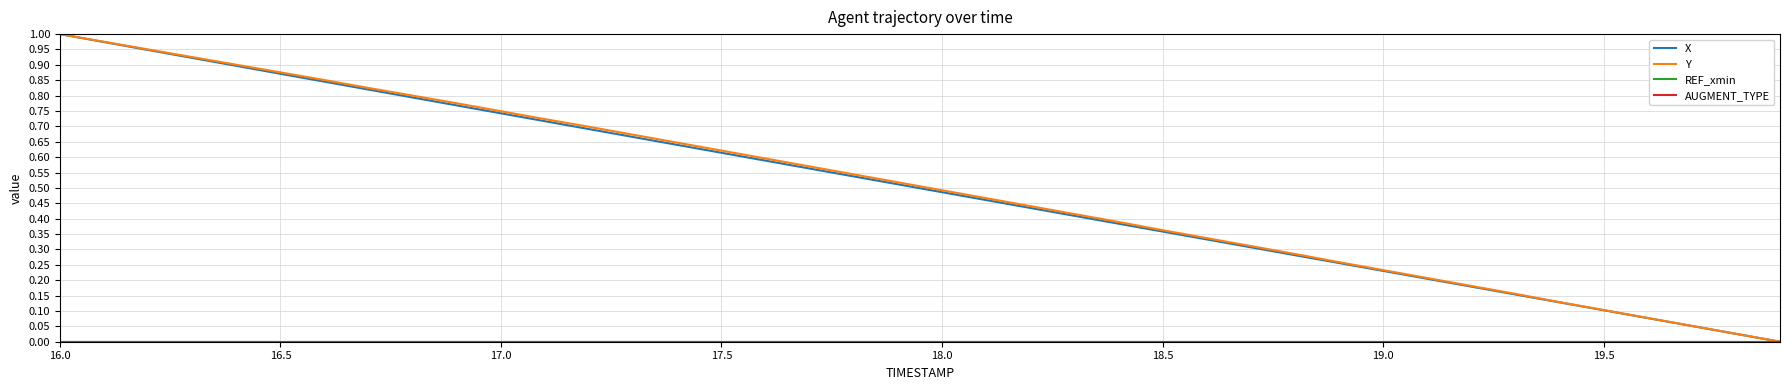

Is this an area chart (filled region under the line)?

No